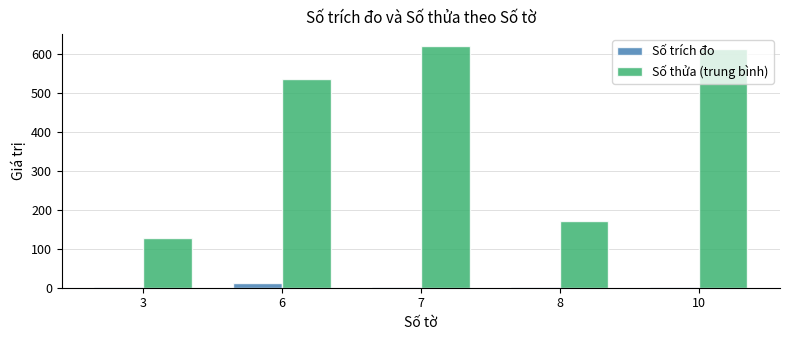

What is the total value across all series at 10?

613